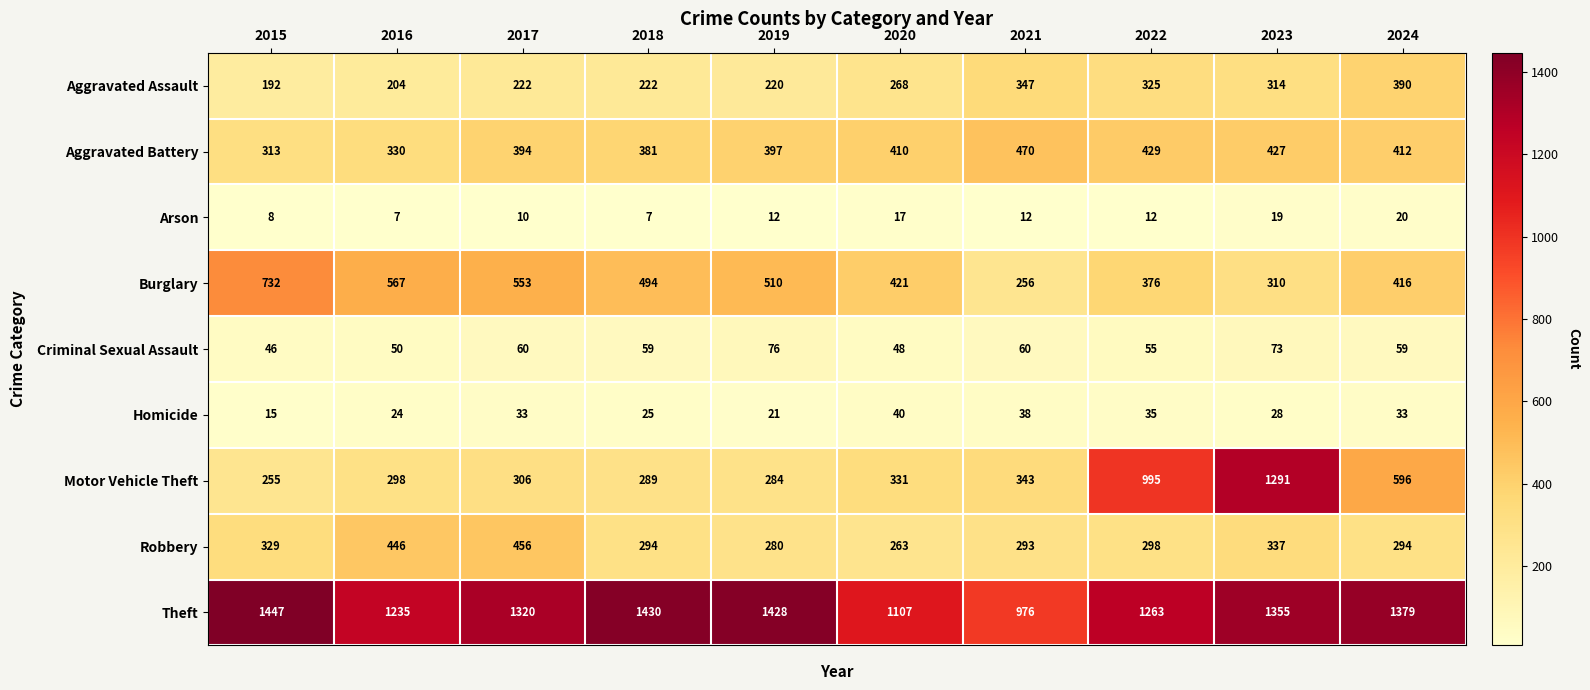

At 2022, list the series in order from largest to smallest.

Theft, Motor Vehicle Theft, Aggravated Battery, Burglary, Aggravated Assault, Robbery, Criminal Sexual Assault, Homicide, Arson